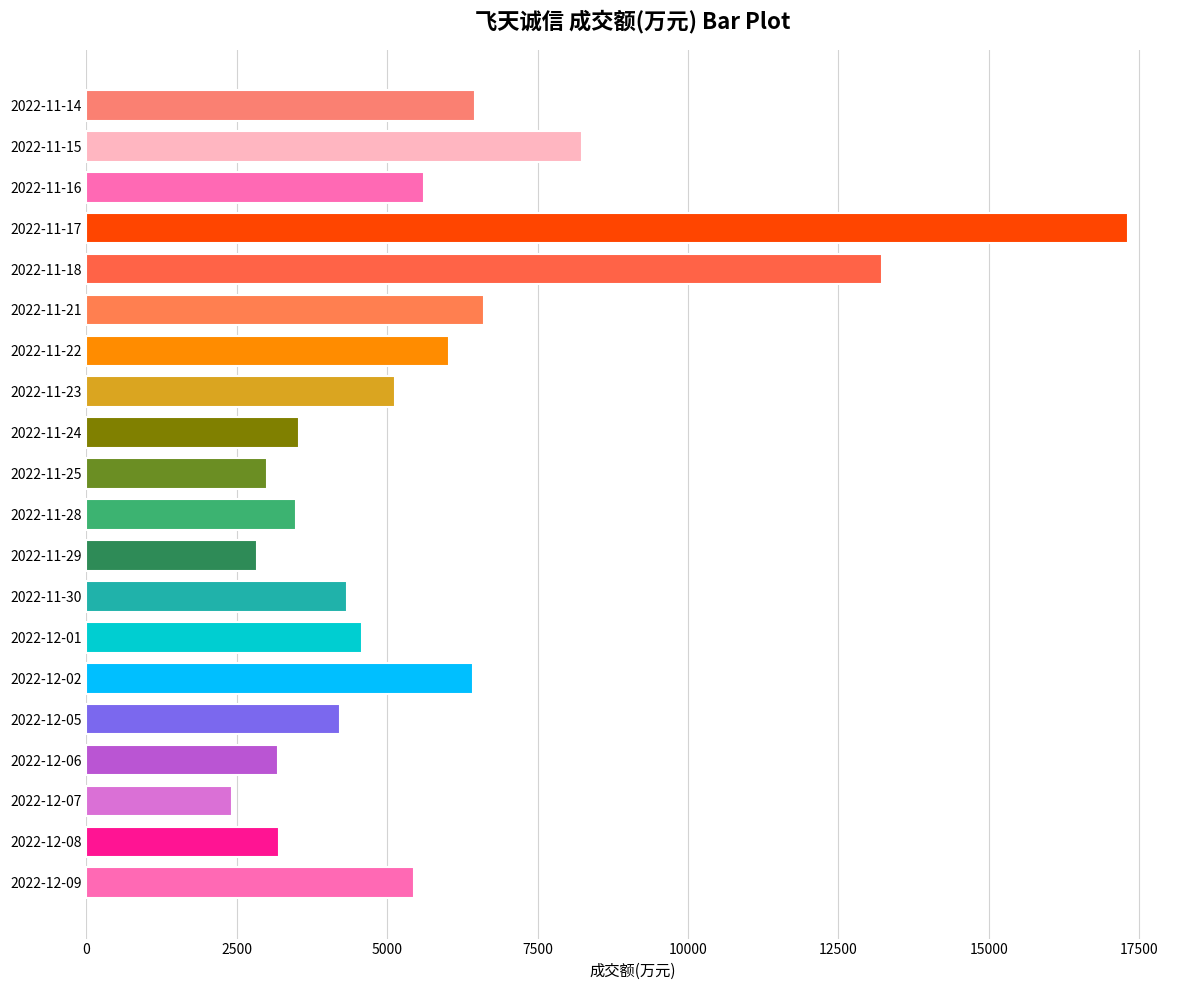

What is the smallest value displayed?

2413